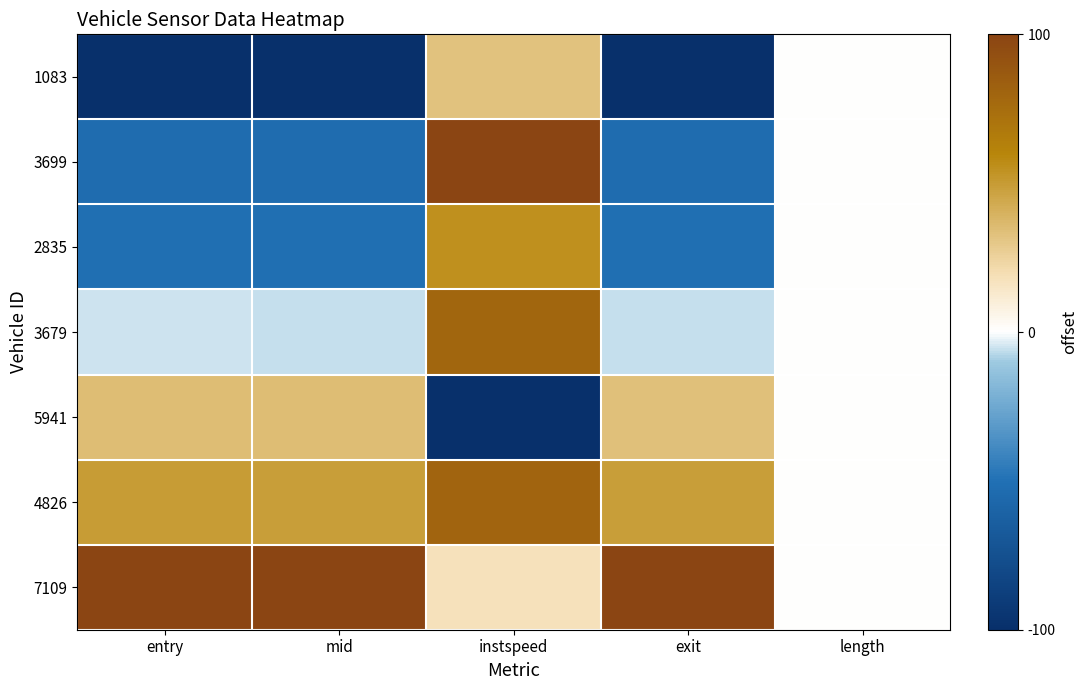

Reading left to right, what are all the values shown in this chart?

1083: entry=-100.0	mid=-100.0	instspeed=32.4	exit=-100.0	length=0.0
3699: entry=-53.4	mid=-53.5	instspeed=100.0	exit=-53.6	length=0.0
2835: entry=-51.1	mid=-51.1	instspeed=55.0	exit=-51.3	length=0.0
3679: entry=-5.4	mid=-5.5	instspeed=79.1	exit=-5.8	length=0.0
5941: entry=34.7	mid=34.6	instspeed=-100.0	exit=33.4	length=0.0
4826: entry=49.2	mid=49.2	instspeed=80.0	exit=48.8	length=0.0
7109: entry=100.0	mid=100.0	instspeed=17.5	exit=100.0	length=0.0